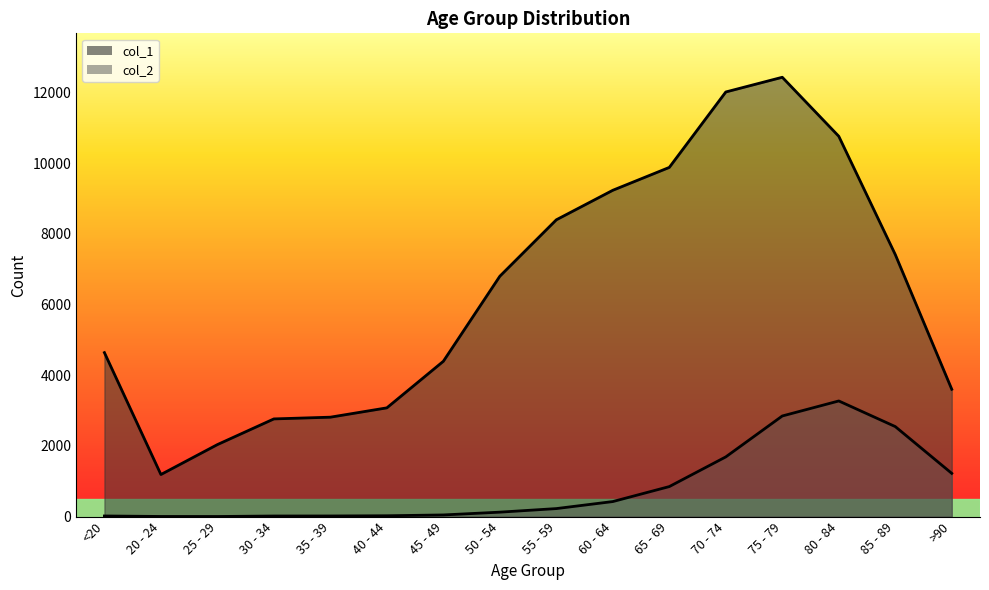

Between 65 - 69 and 85 - 89, which is larger?

65 - 69